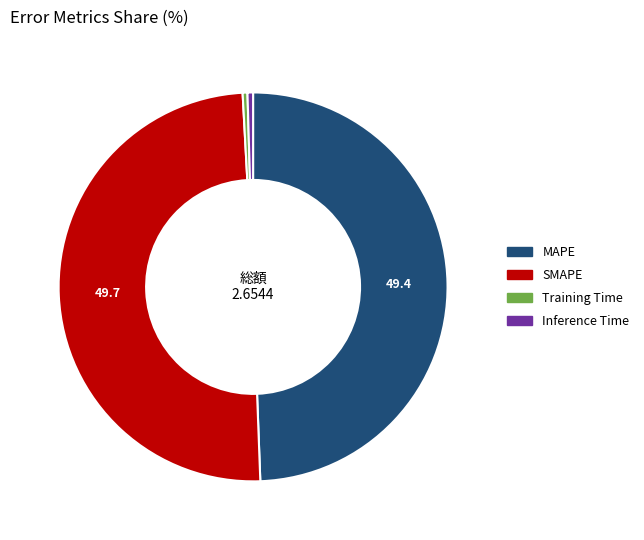

Between Training Time and SMAPE, which is larger?

SMAPE